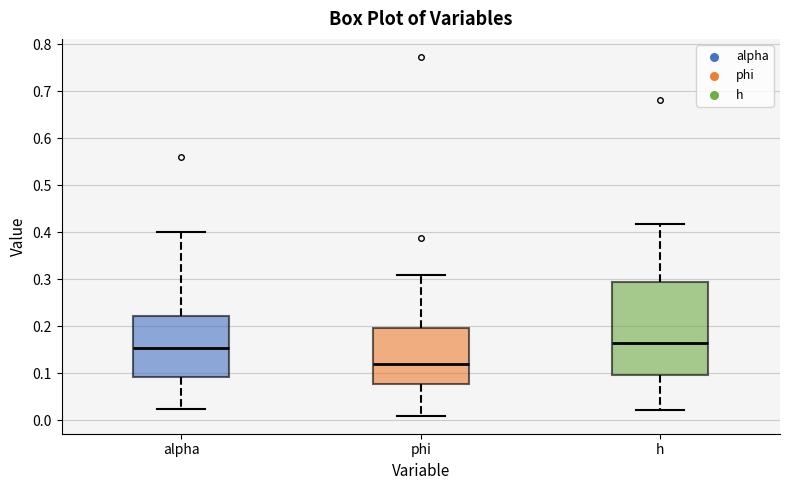

Which box has the lowest median line?

phi